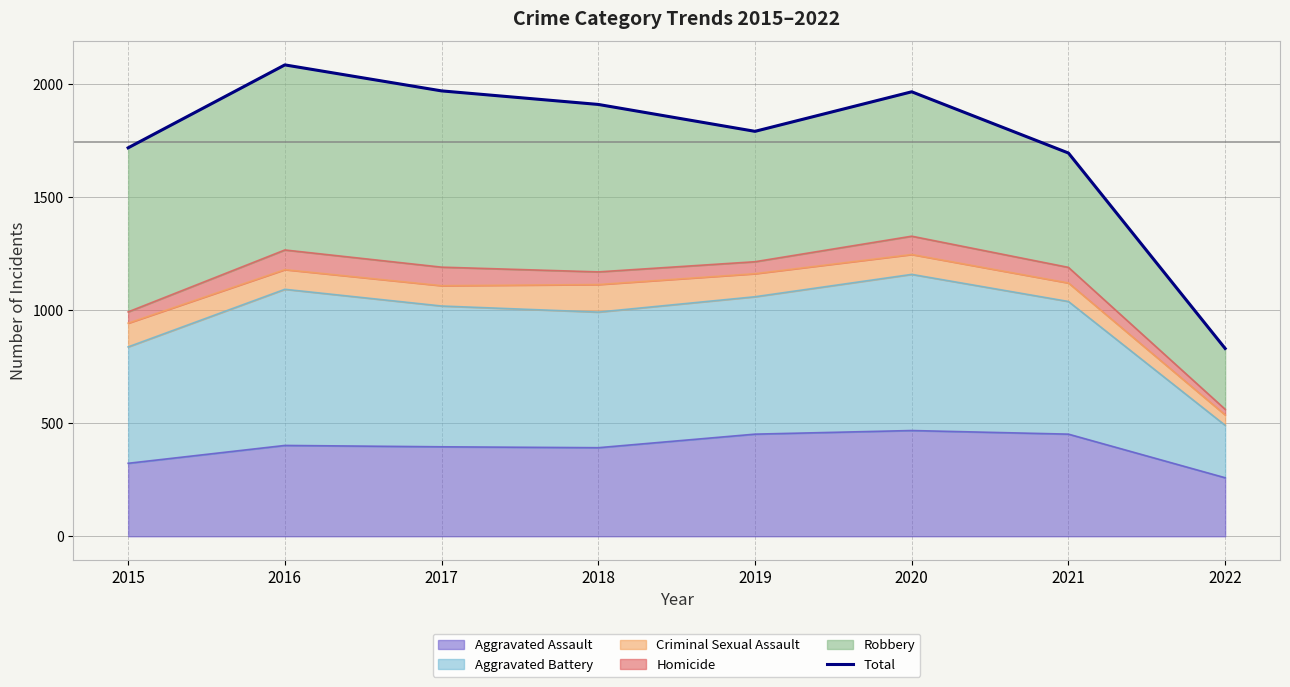

Rank the categories by value from lowest to highest.

2022, 2021, 2015, 2019, 2018, 2020, 2017, 2016